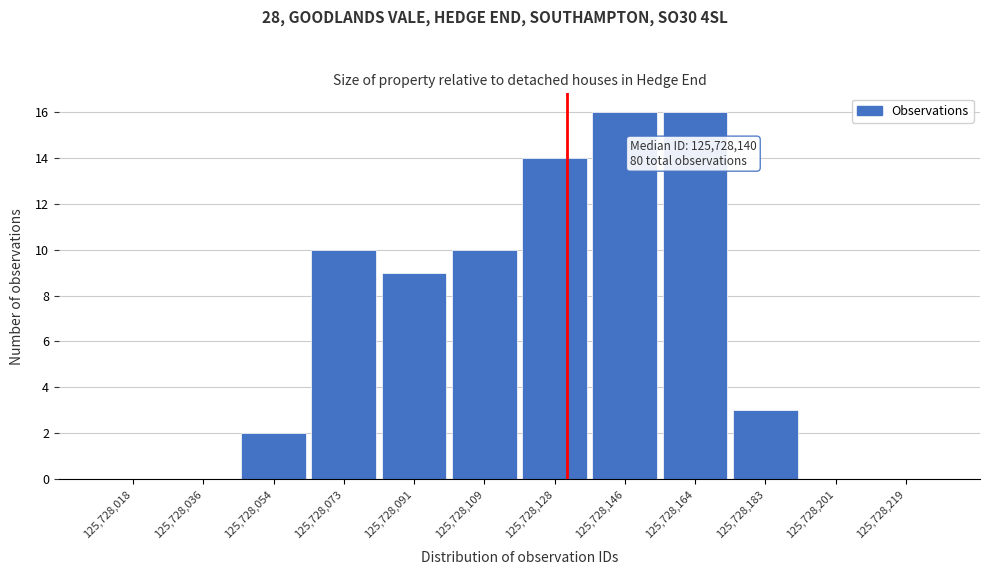

Reading left to right, list all the values displayed in this chart.

125,728,018=0	125,728,036=0	125,728,054=2	125,728,073=10	125,728,091=9	125,728,109=10	125,728,128=14	125,728,146=16	125,728,164=16	125,728,183=3	125,728,201=0	125,728,219=0